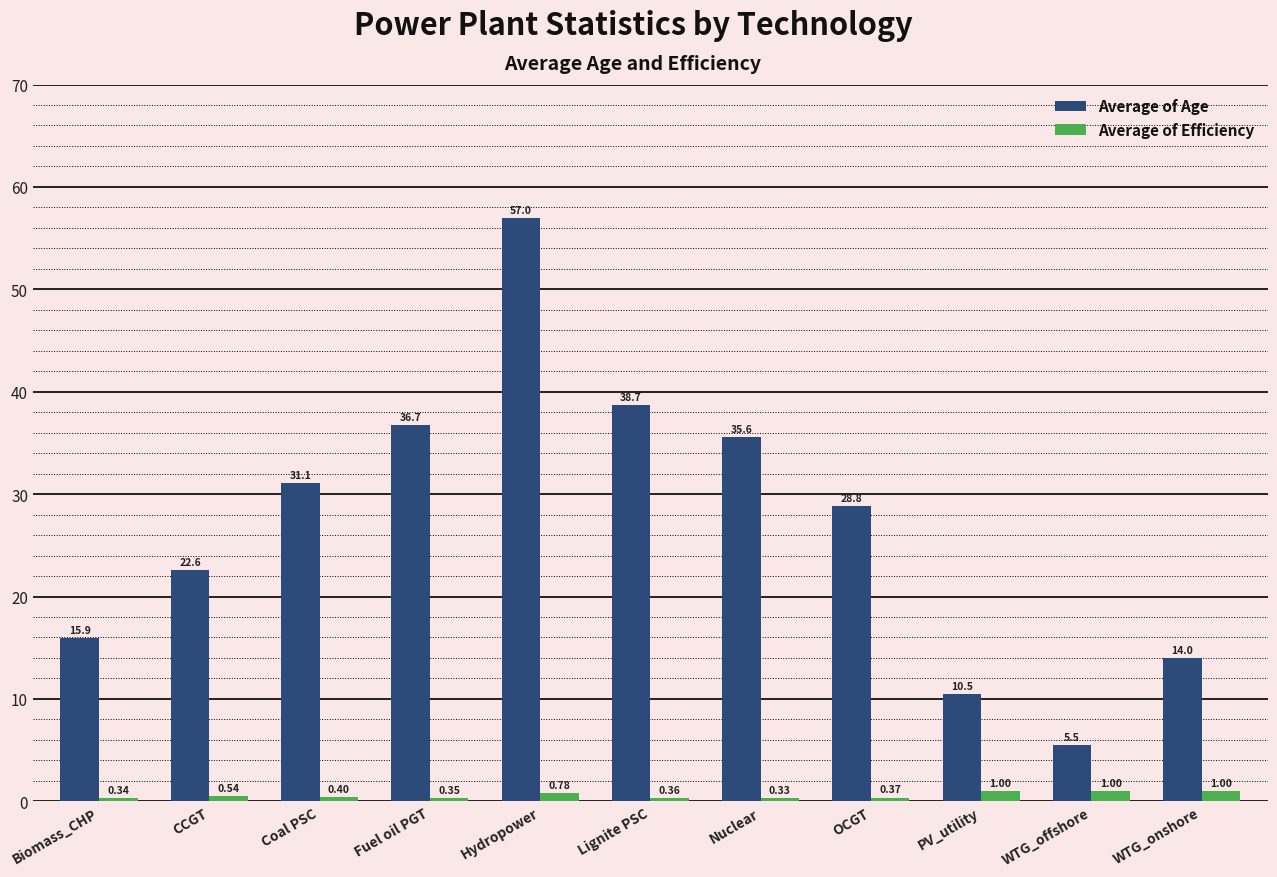

What is the label of the 3rd bar from the left?

Coal PSC